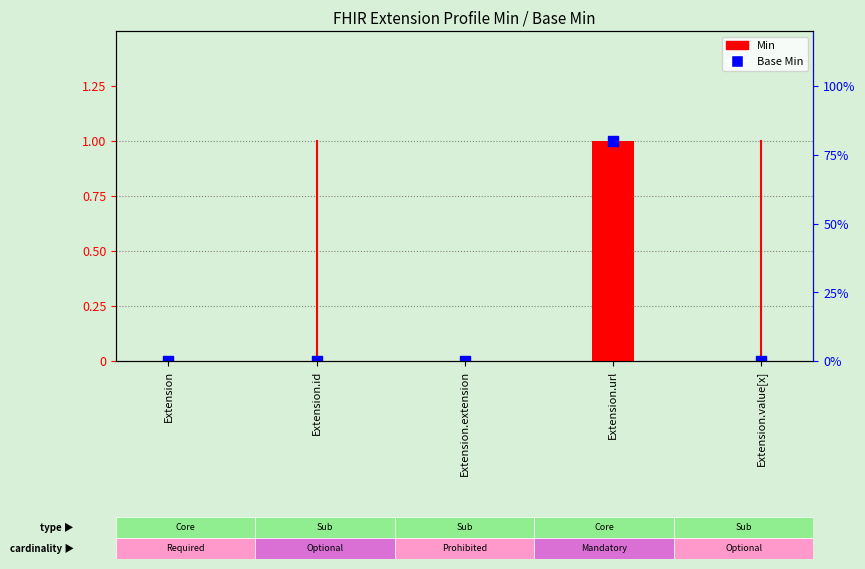

What are all the series names shown in the legend?

Min, Base Min